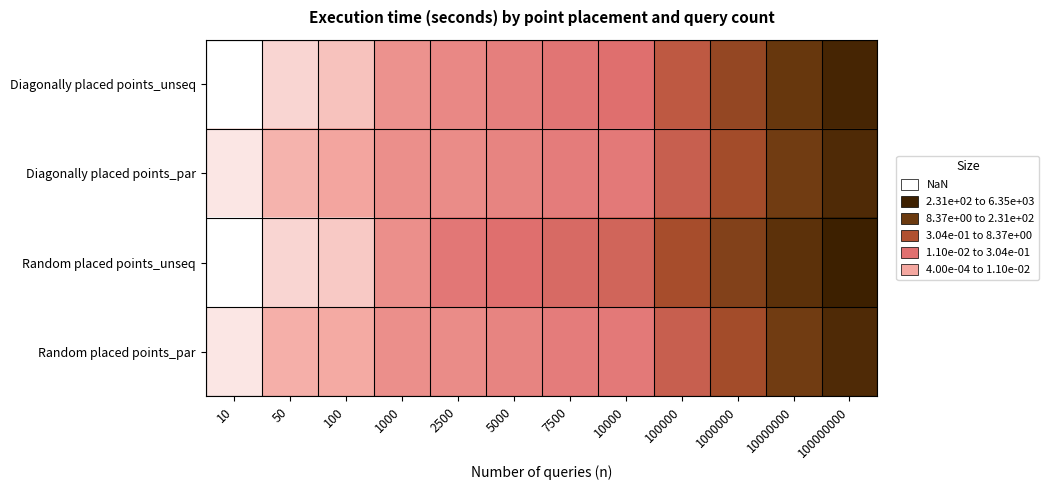

Reading left to right, transcribe all the data shown in this chart.

Diagonally placed points_unseq: 10=-3.4	50=-2.7	100=-2.4	1000=-1.4	2500=-1.2	5000=-0.9	7500=-0.6	10000=-0.5	100000=0.5	1000000=1.5	10000000=2.5	100000000=3.5
Diagonally placed points_par: 10=-3.0	50=-2.2	100=-1.9	1000=-1.3	2500=-1.3	5000=-1.1	7500=-0.8	10000=-0.8	100000=0.2	1000000=1.2	10000000=2.2	100000000=3.2
Random placed points_unseq: 10=-3.4	50=-2.7	100=-2.5	1000=-1.3	2500=-0.7	5000=-0.5	7500=-0.3	10000=-0.0	100000=1.1	1000000=1.9	10000000=2.8	100000000=3.8
Random placed points_par: 10=-3.0	50=-2.1	100=-2.0	1000=-1.3	2500=-1.3	5000=-1.1	7500=-0.8	10000=-0.8	100000=0.2	1000000=1.2	10000000=2.2	100000000=3.2